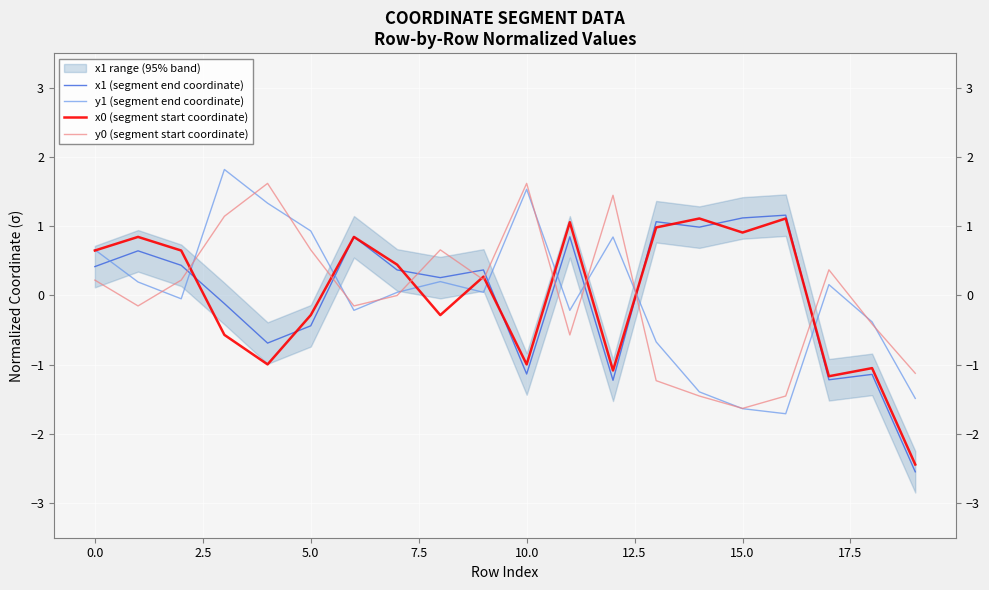

At which label does y0 (segment start coordinate) reach its minimum?

15.0